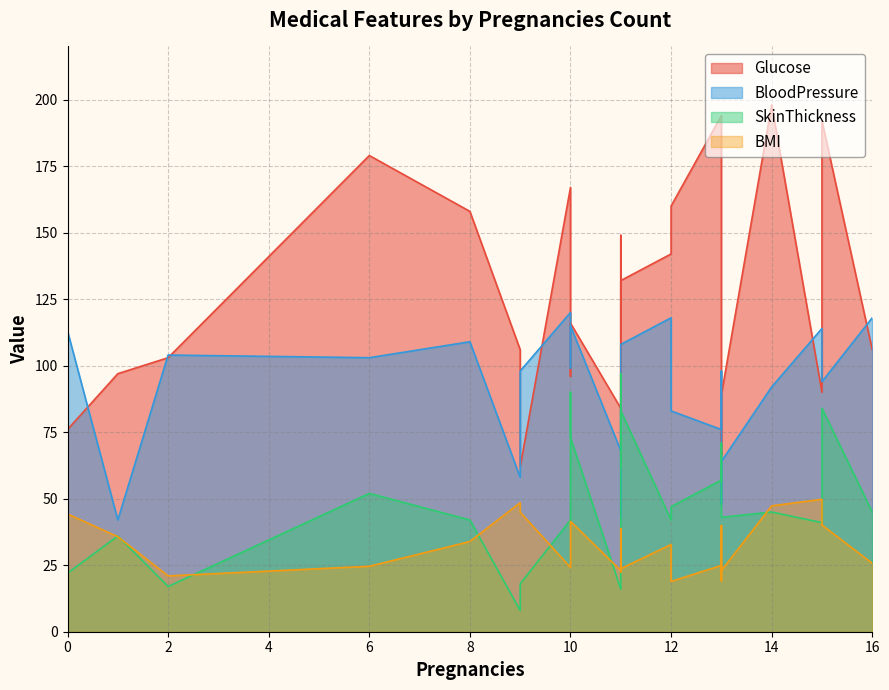

Reading left to right, list all the values displayed in this chart.

BMI: 0=43.1	0=37.1	0=44.3	0=24.2	0=41.2	1=35.7	2=21.0	6=24.6	8=33.9	9=44.9	9=48.5	10=41.5	10=24.1	10=25.6	11=23.0	11=22.4	11=38.8	11=23.7	12=32.8	12=18.9	13=24.9	13=19.1	13=23.0	13=39.9	14=47.3	15=49.8	15=40.1	16=25.7	0=30.1	0=44.3
Glucose: 0=170.0	0=120.0	0=76.0	0=87.0	0=189.0	1=97.0	2=103.0	6=179.0	8=158.0	9=62.0	9=106.0	10=116.0	10=167.0	10=96.0	11=84.0	11=149.0	11=119.0	11=132.0	12=142.0	12=160.0	13=194.0	13=150.0	13=89.0	13=66.0	14=198.0	15=90.0	15=192.0	16=106.0	0=67.0	0=76.0
BloodPressure: 0=74.0	0=43.0	0=113.0	0=74.0	0=69.0	1=42.0	2=104.0	6=103.0	8=109.0	9=98.0	9=58.0	10=115.0	10=120.0	10=99.0	11=68.0	11=85.0	11=43.0	11=108.0	12=118.0	12=83.0	13=76.0	13=98.0	13=64.0	13=48.0	14=92.0	15=114.0	15=94.0	16=118.0	0=49.0	0=113.0
SkinThickness: 0=28.0	0=44.0	0=22.0	0=82.0	0=12.0	1=36.0	2=17.0	6=52.0	8=42.0	9=18.0	9=8.0	10=73.0	10=42.0	10=90.0	11=16.0	11=97.0	11=62.0	11=83.0	12=42.0	12=47.0	13=57.0	13=71.0	13=43.0	13=43.0	14=45.0	15=41.0	15=84.0	16=45.0	0=78.0	0=22.0